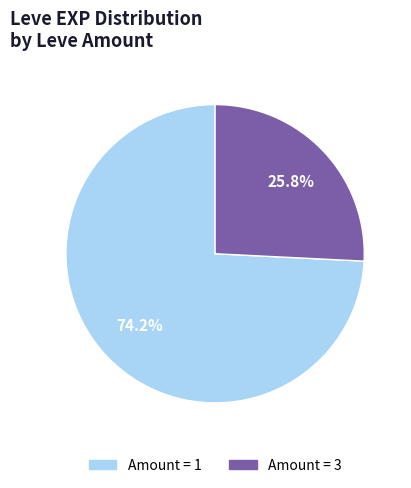

Does any single category account for the majority?

Yes